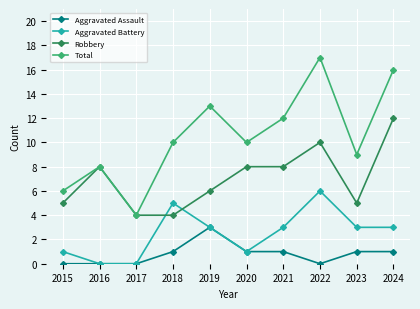

What is the difference between the maximum and second lowest values in the Aggravated Assault series?

3